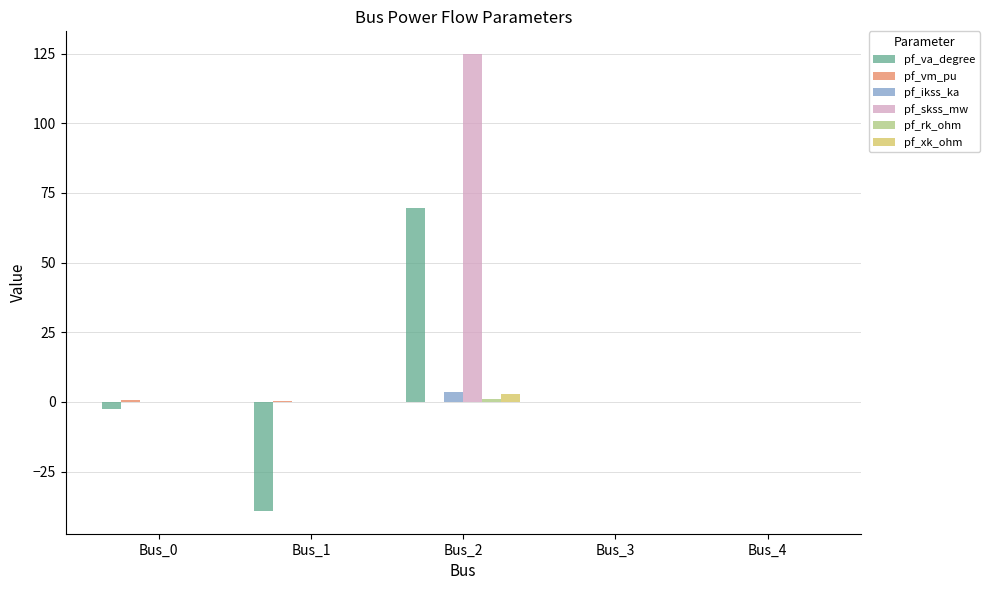

At which category is the sum across all series the highest?

Bus_2